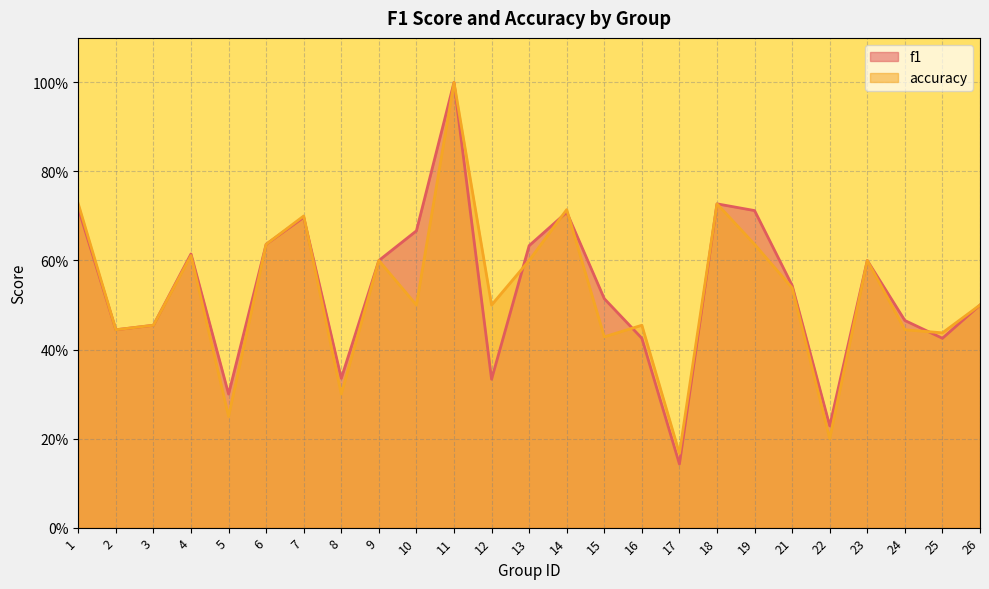

Count the number of data series in this chart.

2